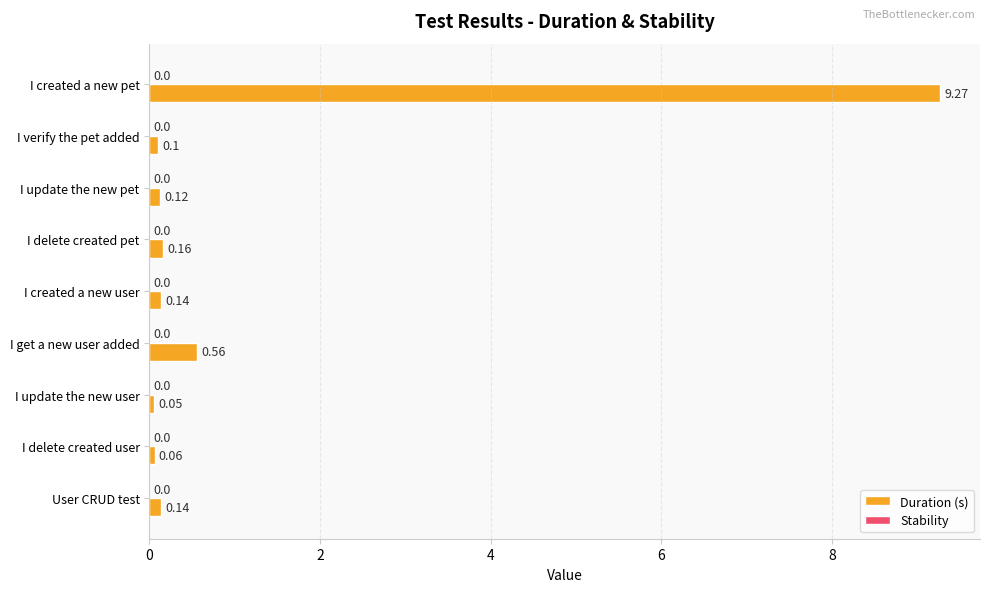

Which label corresponds to the smallest value in the chart?

I update the new user